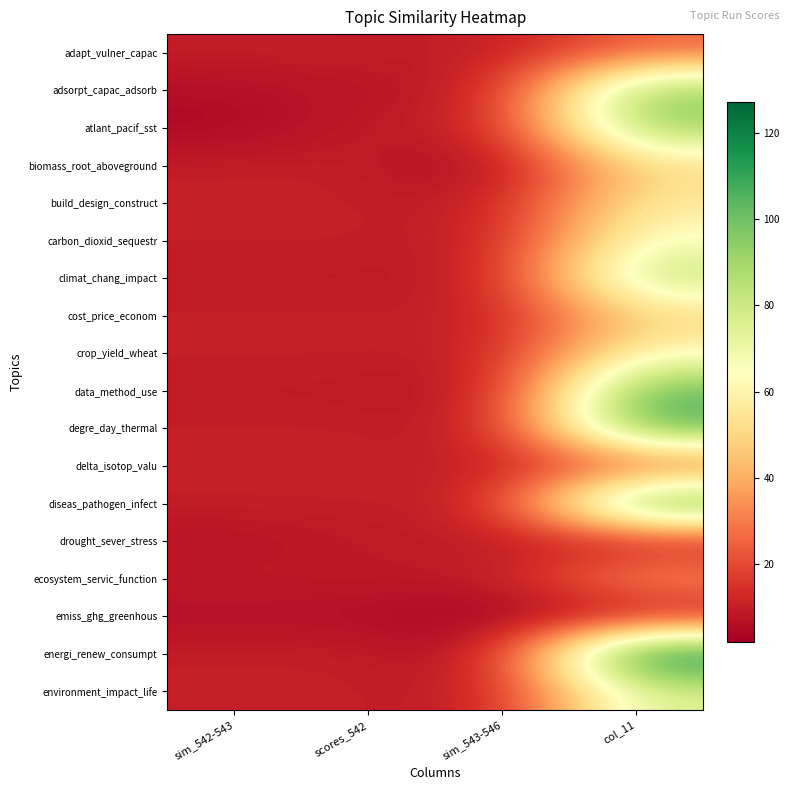

What is the minimum value shown in the chart?

2